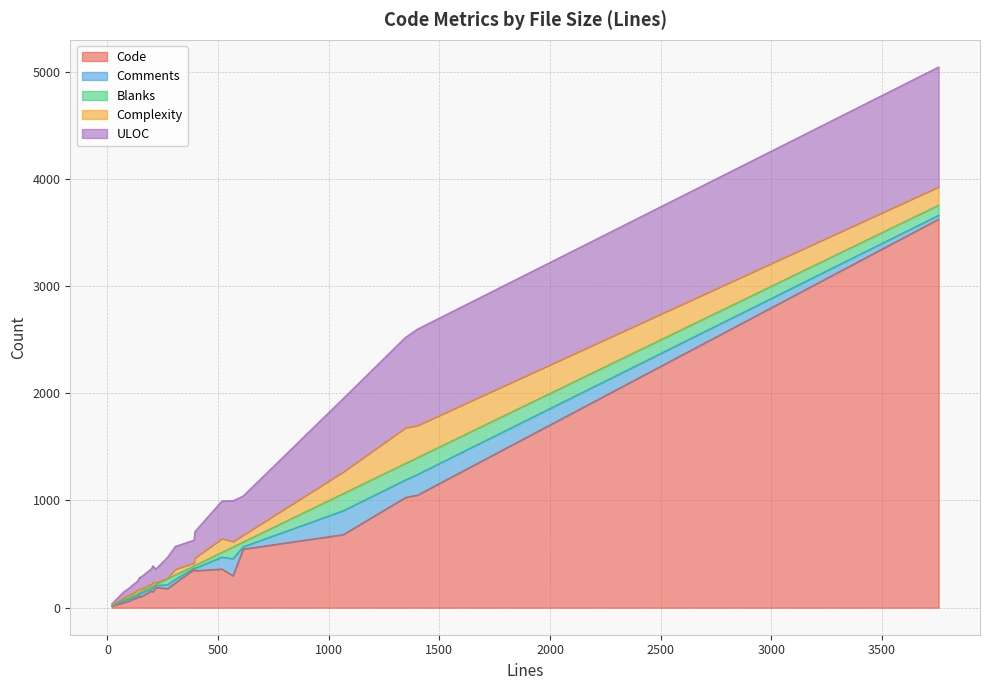

Which series has the largest total across all categories?

Code